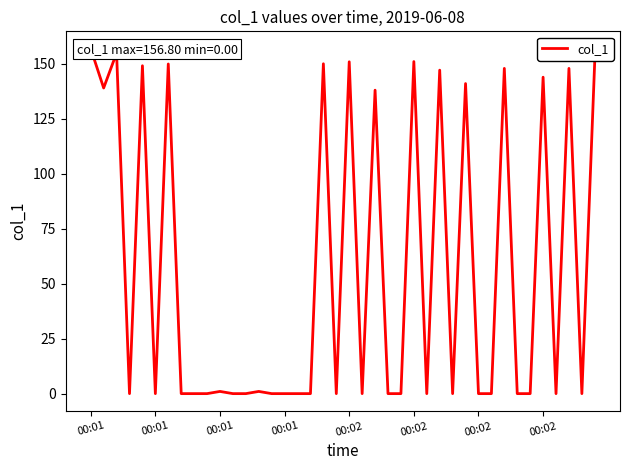

At which category does the chart reach its minimum across all series?

00:01